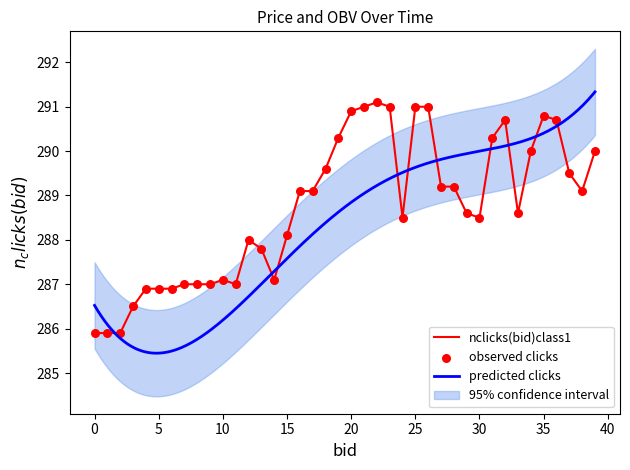

What is the change in value from 3 to 28?

+2.7